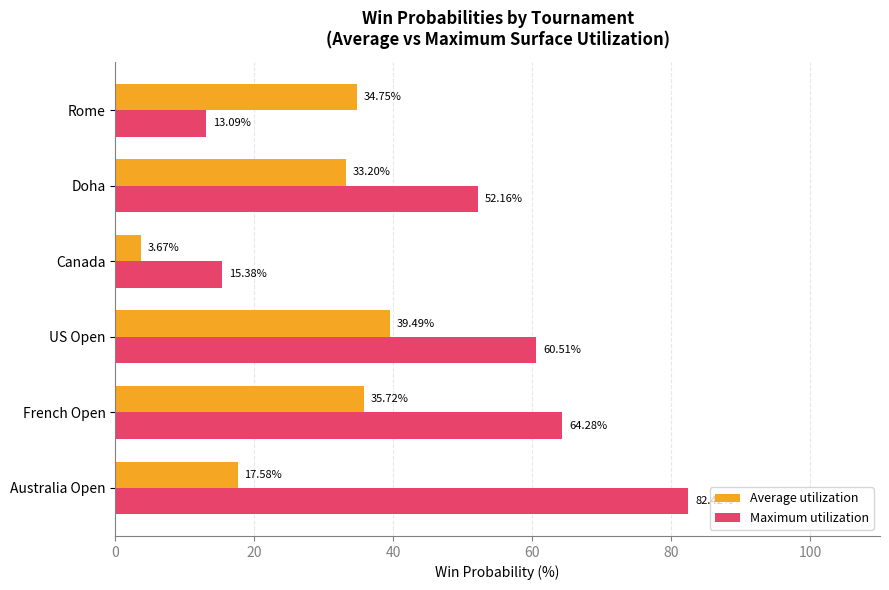

Which series has the largest total across all categories?

Maximum utilization